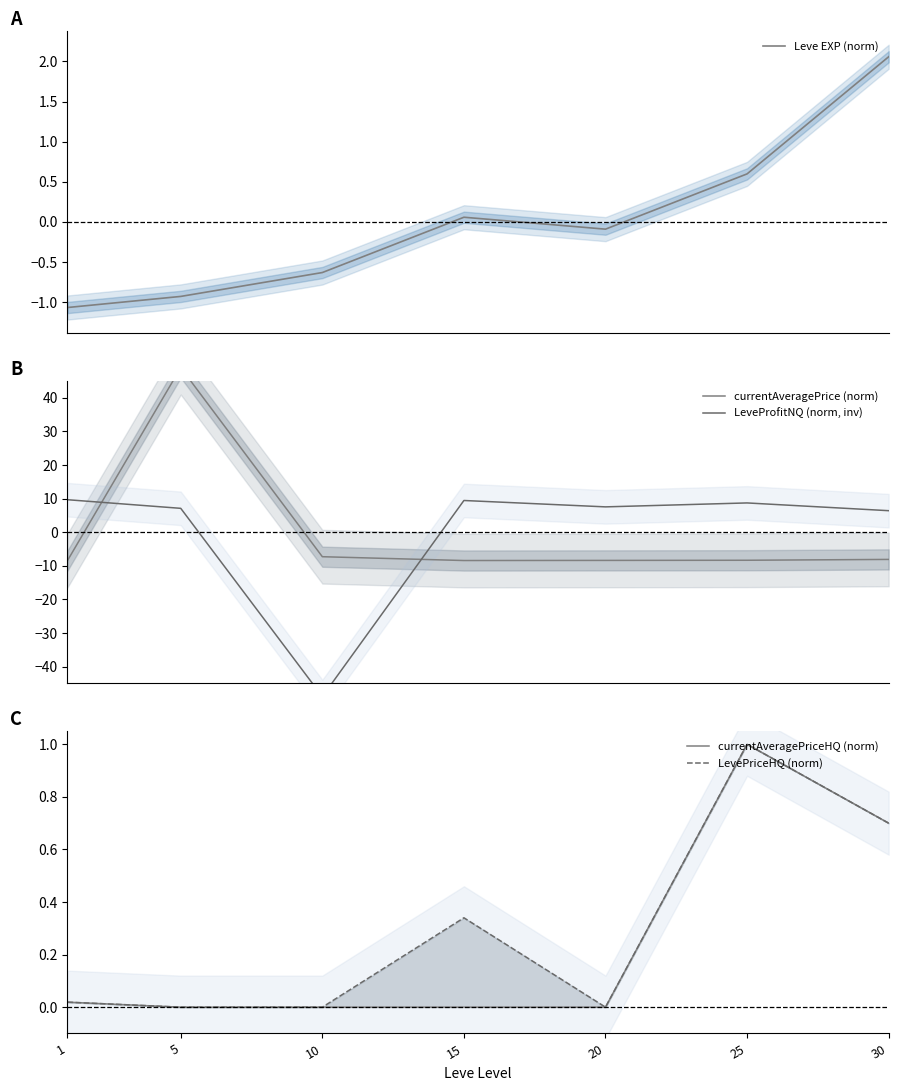

True or false: LevePriceHQ (norm) and currentAveragePrice (norm) intersect in this chart.

True